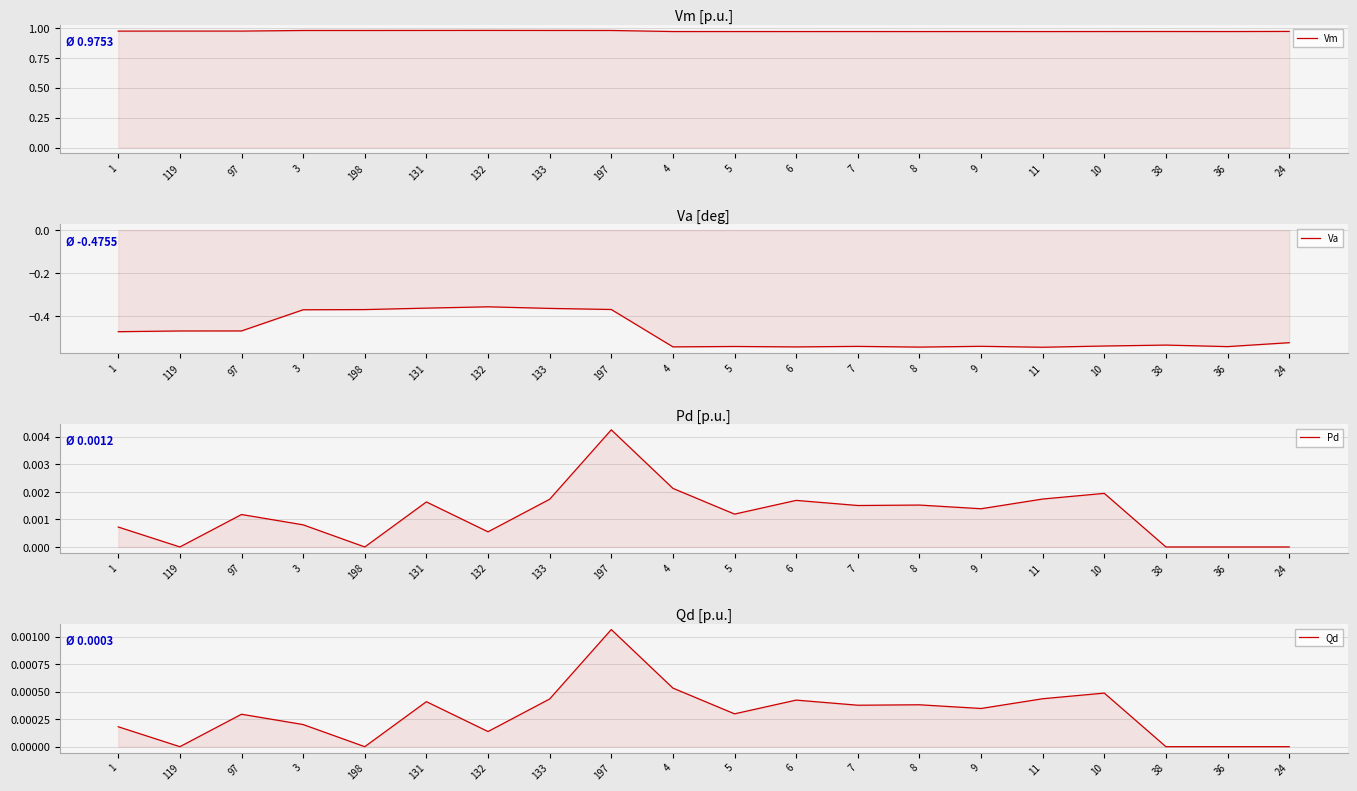

The value of Pd at 4 is 0.0. True or false?

True